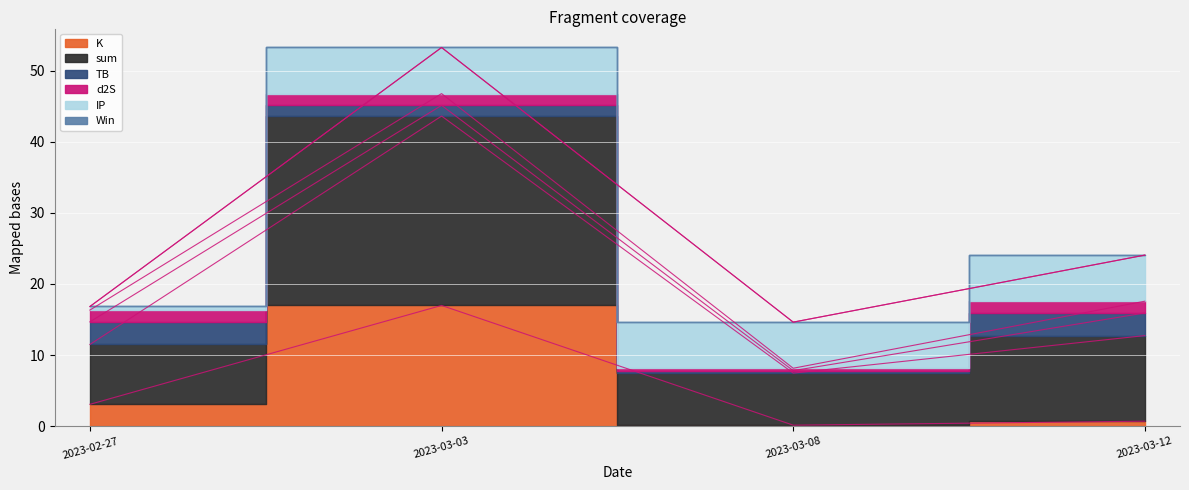

Reading right to left, list all the values displayed in this chart.

K: 0.7	0.2	17.0	3.1
sum: 12.0	7.3	26.6	8.4
TB: 3.2	0.3	1.5	3.2
d2S: 1.7	0.3	1.7	1.7
IP: 6.5	6.5	6.5	0.5
Win: 0.0	0.0	0.0	0.0